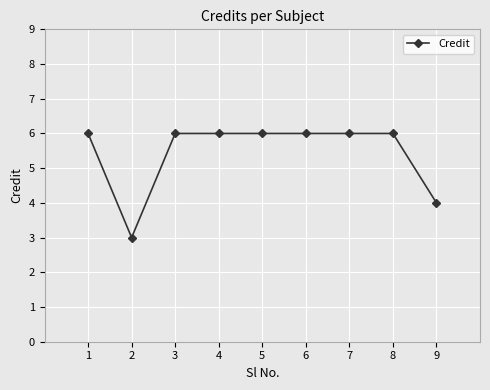

The chart shows a value of 6 at 4. True or false?

True